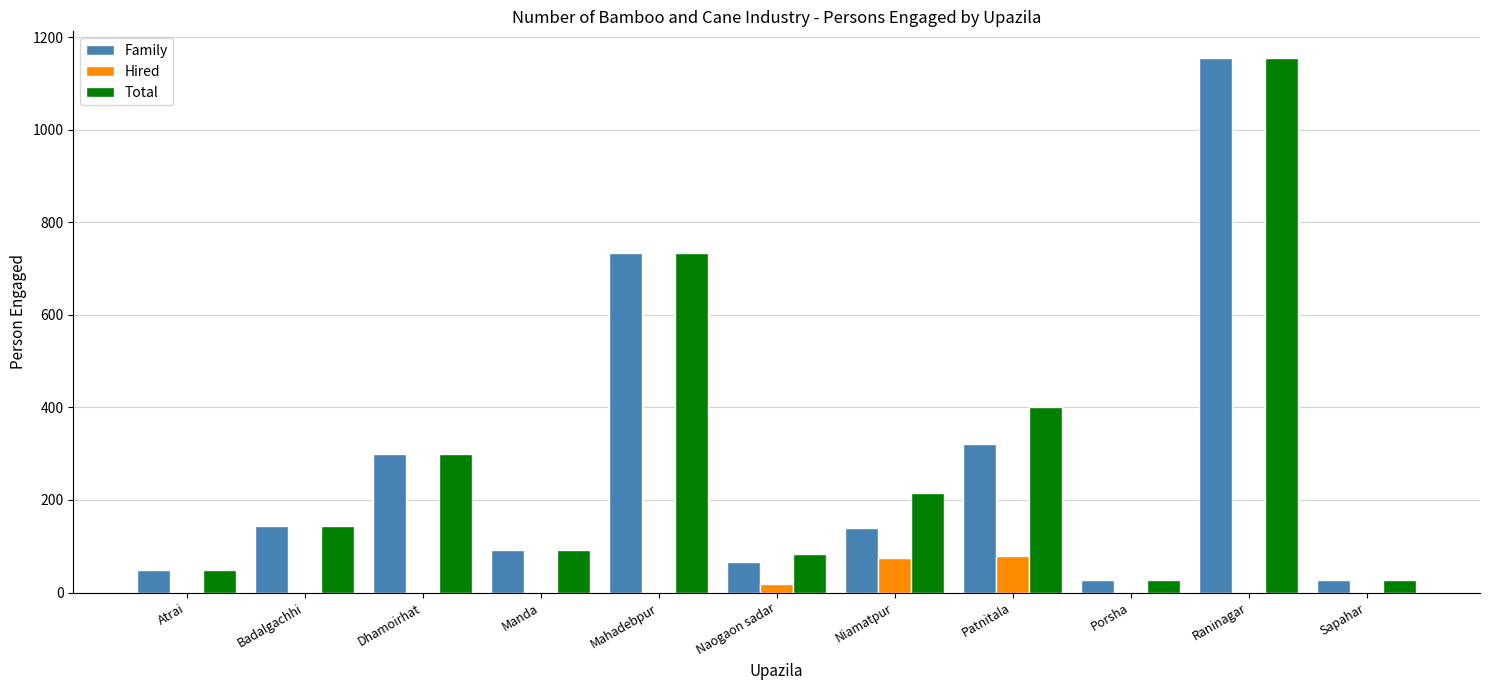

What is the total value across all series at Atrai?

98